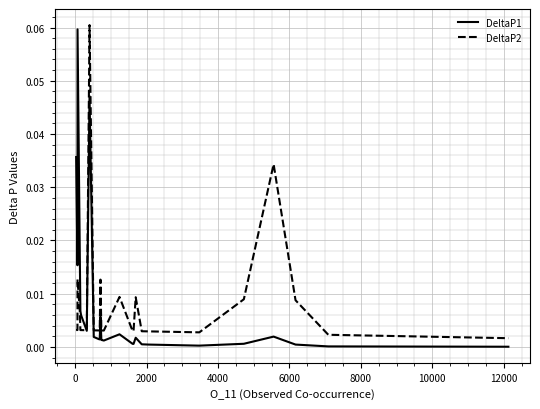

What are all the series names shown in the legend?

DeltaP1, DeltaP2